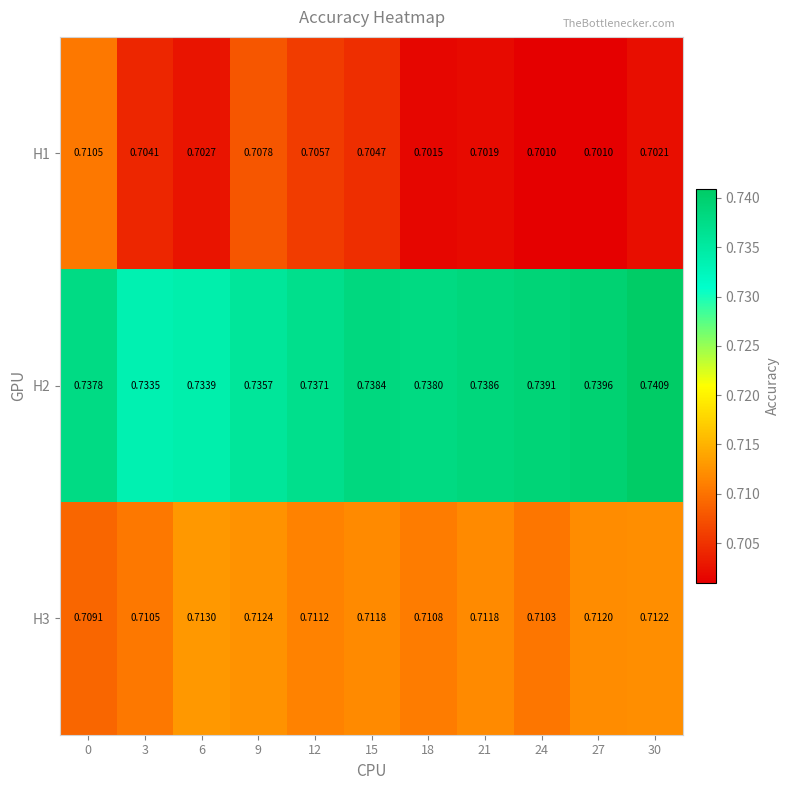

Is the value of H3 at 6 greater than the value of H2 at 18?

No